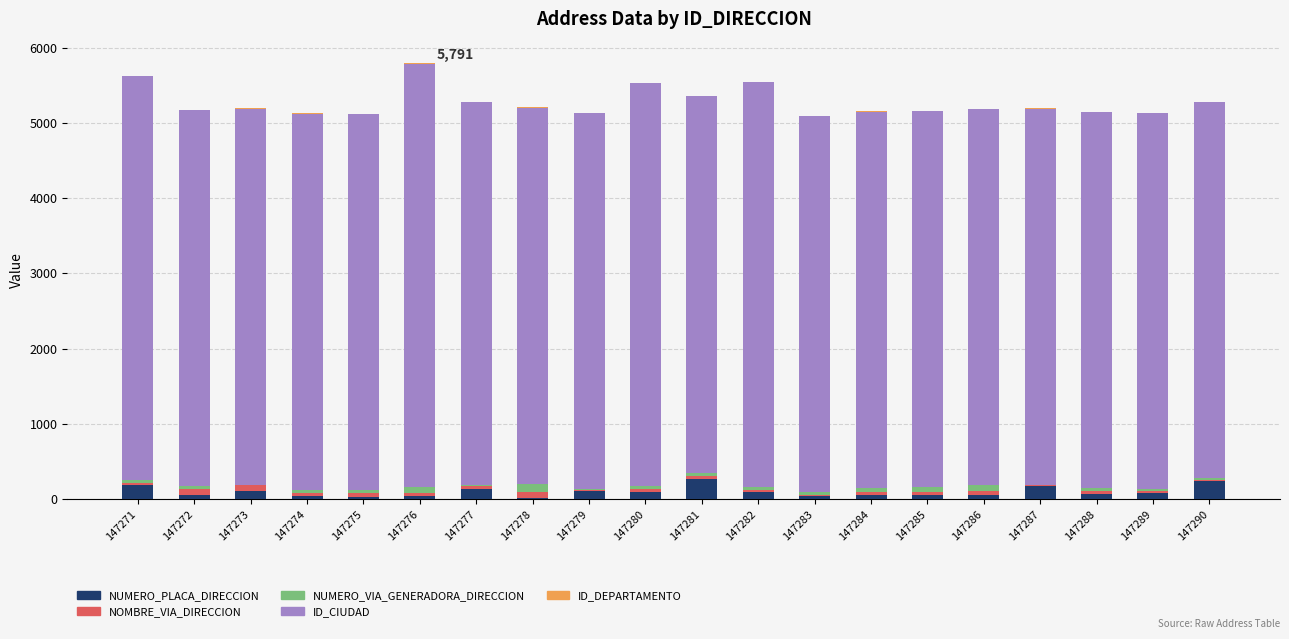

The NUMERO_PLACA_DIRECCION series shows 130 at 147277. True or false?

True